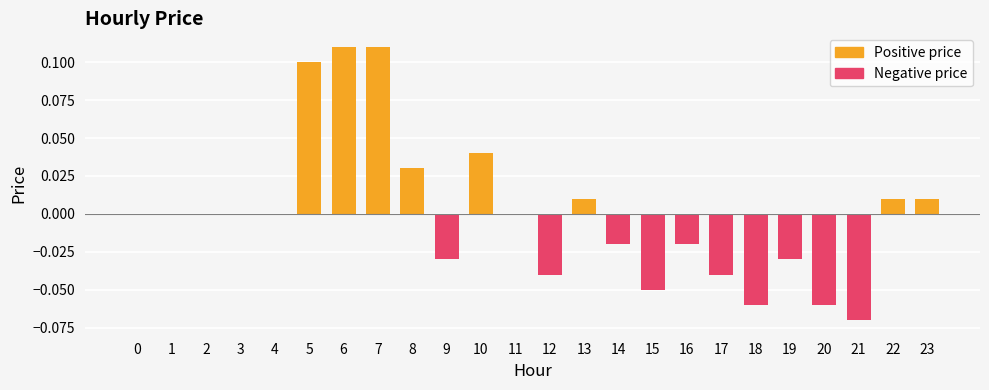

Where does the data first go above 0?

5